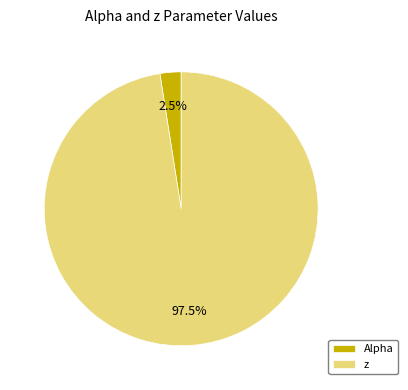

Is it true that Alpha is 12% of the pie?

False